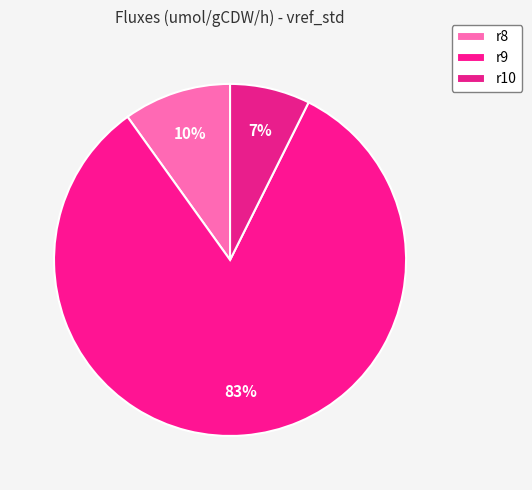

What percentage is the r8 slice, to the nearest percent?

10%